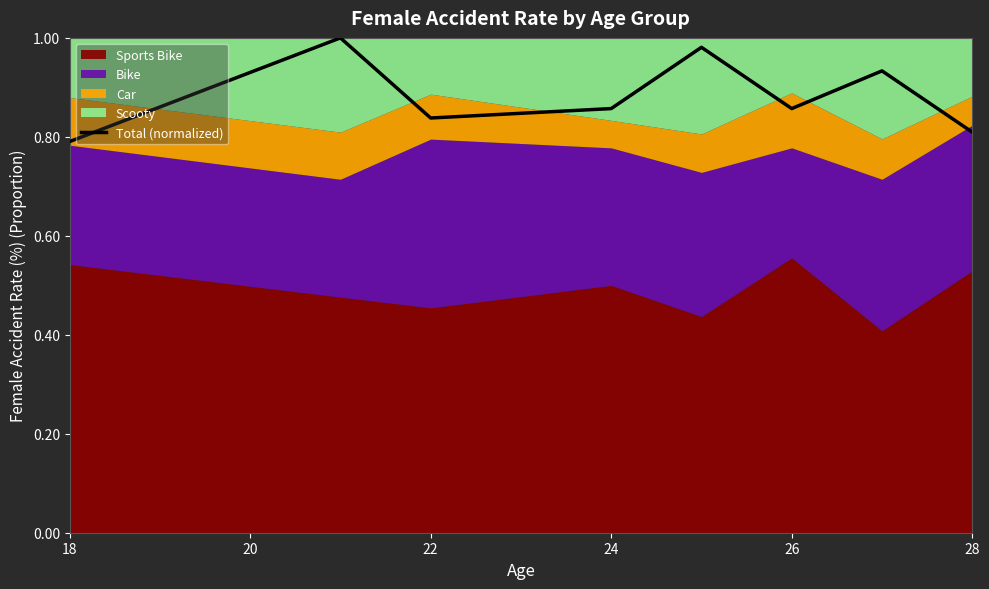

The Total (normalized) series shows 0.4 at 28. True or false?

False